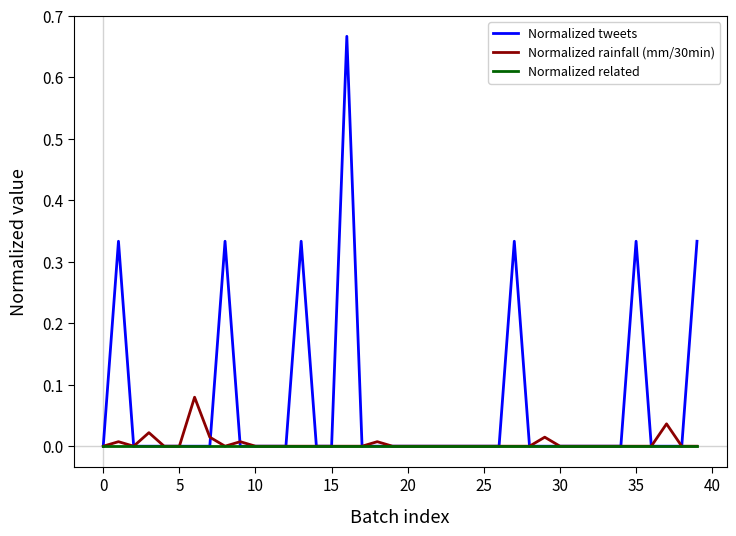

How many series are shown in this chart?

3